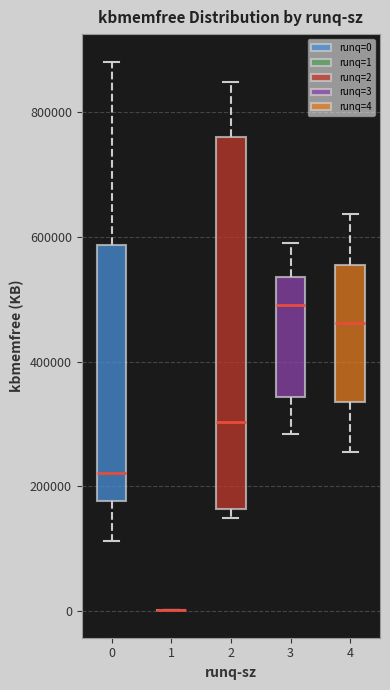

Reading left to right, transcribe this box plot: for each box, give where its median line is, the range the box spans, and where its two whiskers end, as read against the y-axis. The values are not printed on the chart, so give them approximately, as read against the axis.

0: median 220000, box 180000 to 580000, whiskers 120000 to 880000
1: box collapsed to a line at 0, whiskers 0 to 0
2: median 300000, box 160000 to 760000, whiskers 140000 to 840000
3: median 500000, box 340000 to 540000, whiskers 280000 to 600000
4: median 460000, box 340000 to 560000, whiskers 260000 to 640000